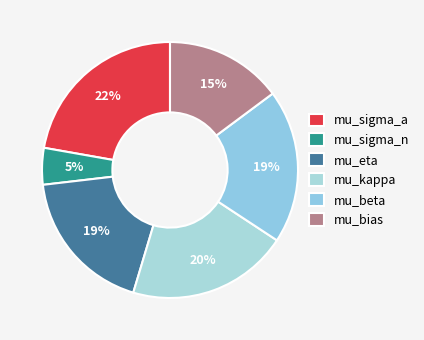

How many segments does this pie chart have?

6